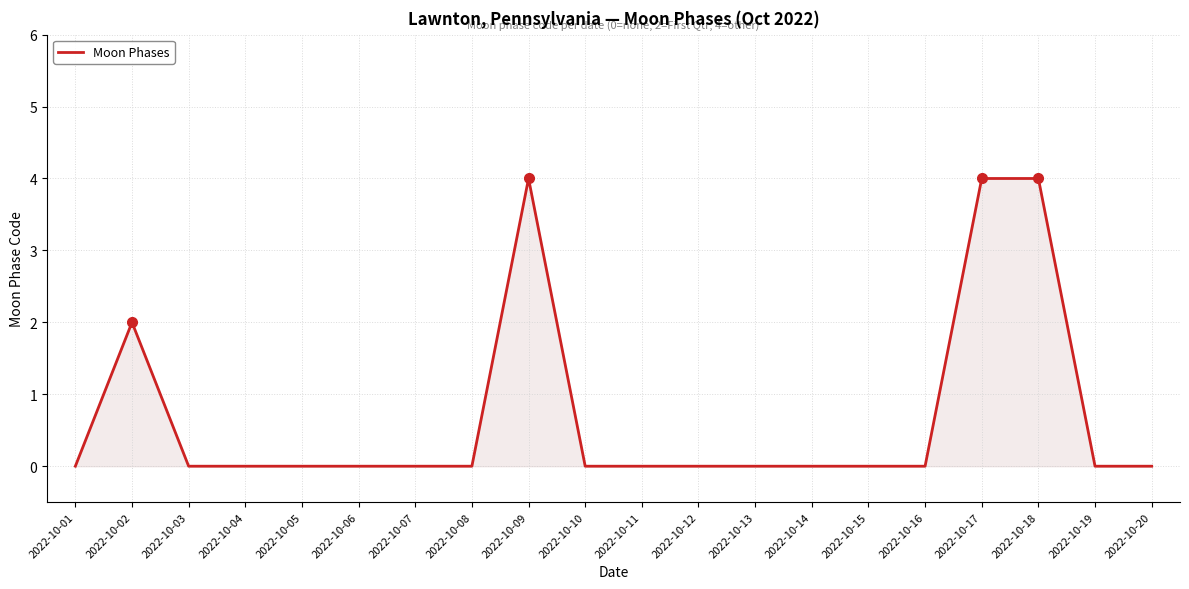

Where is the first local maximum?

2022-10-02